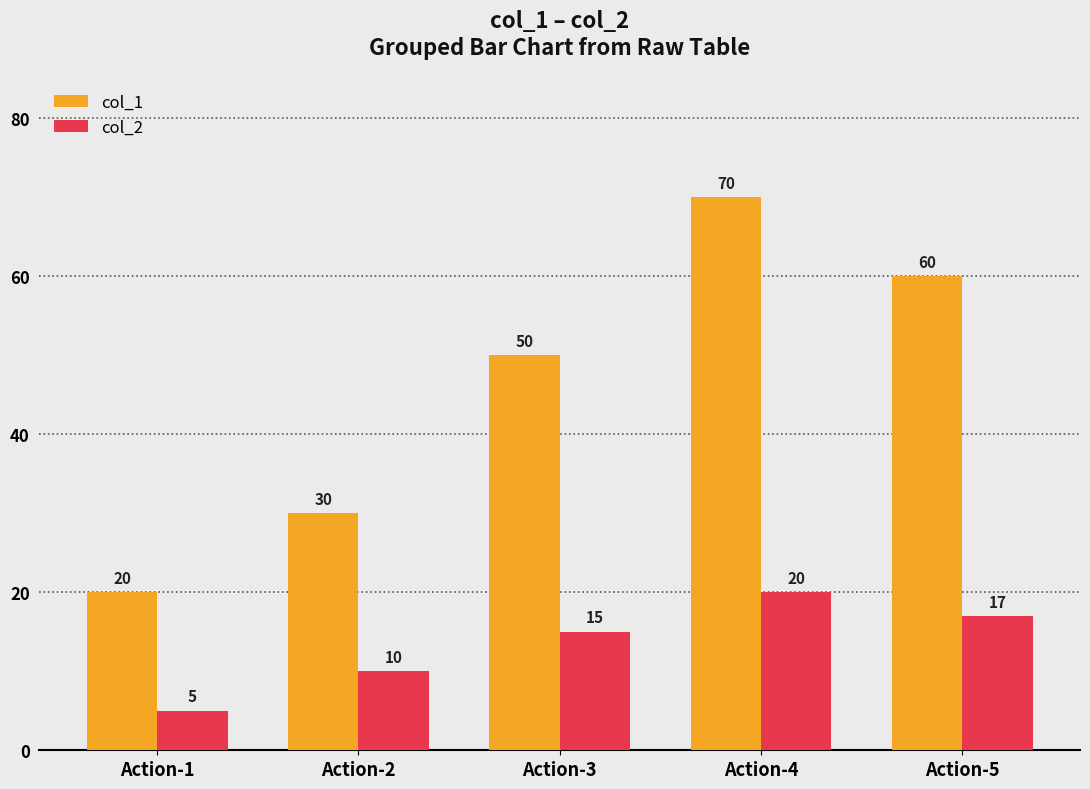

The col_1 series shows 30 at Action-5. True or false?

False